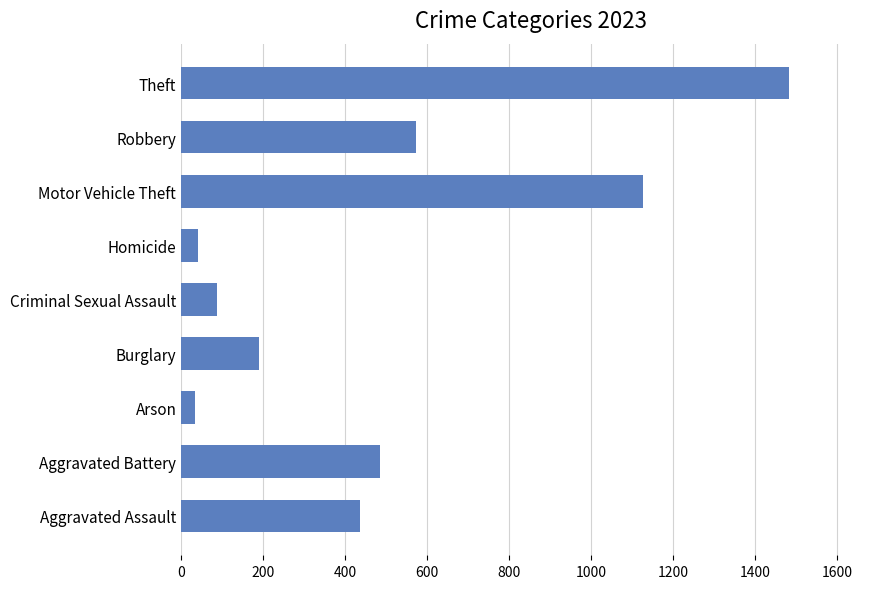

What is the average value?

495